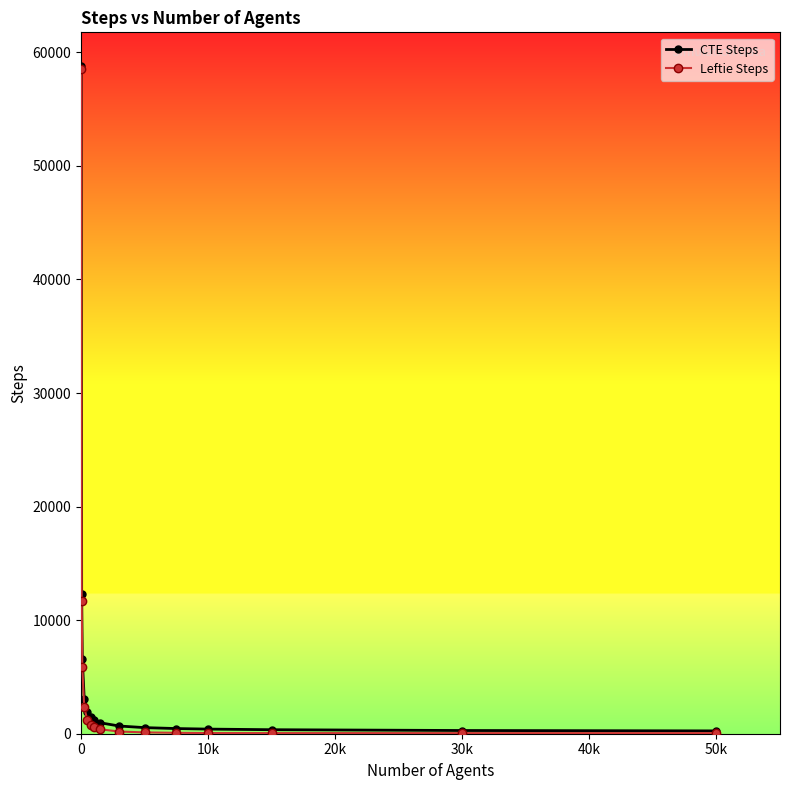

How many data points does each series have?

15